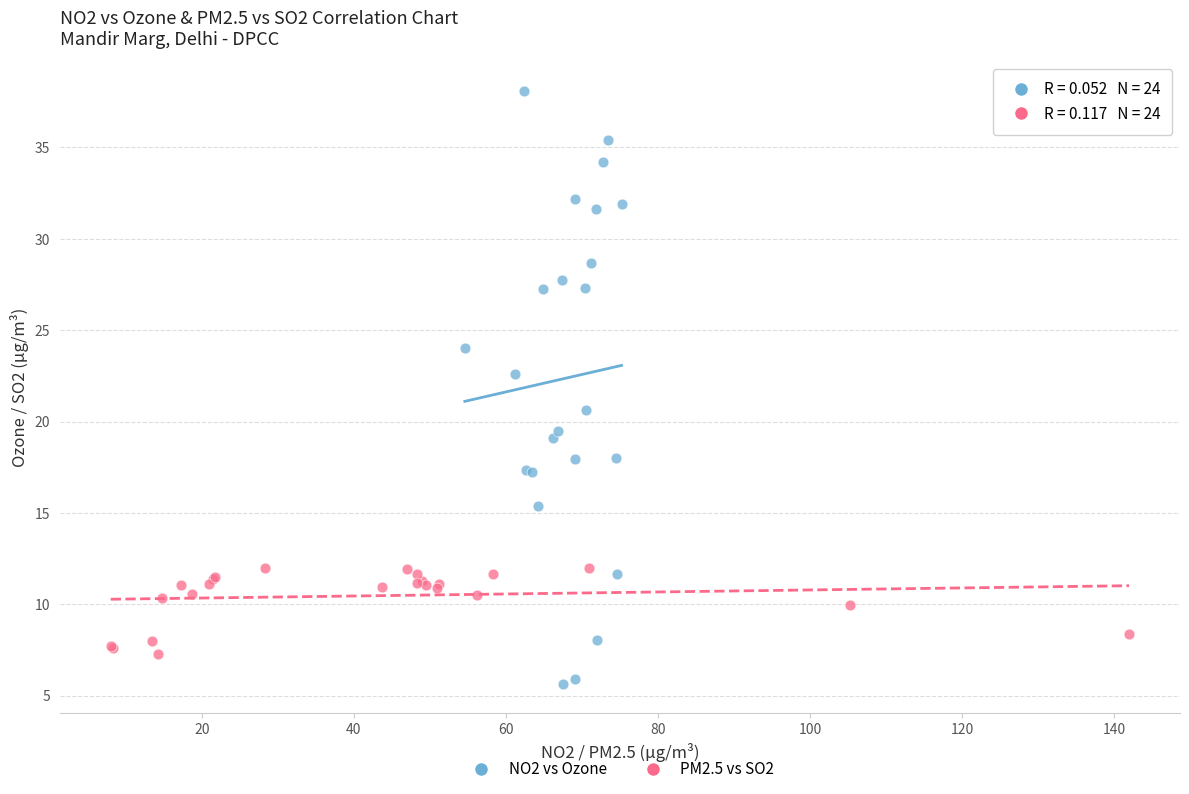

Which series contains the lowest Y value?

NO2 vs Ozone